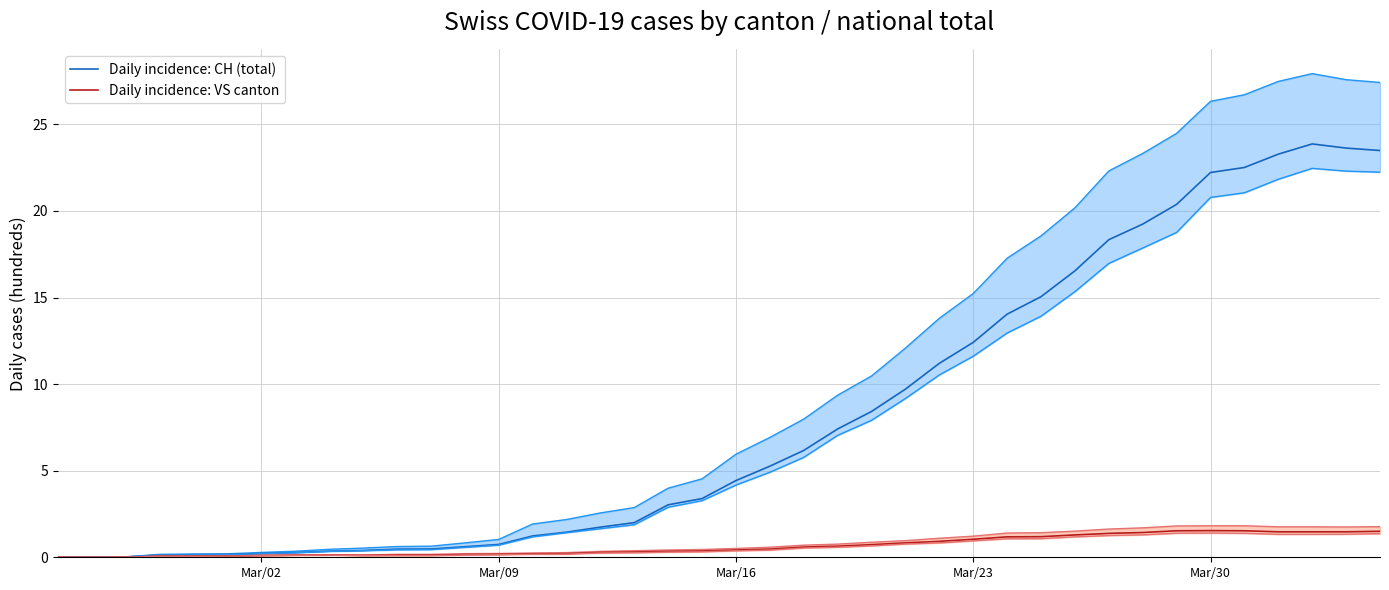

Count the number of categories in the chart.

40